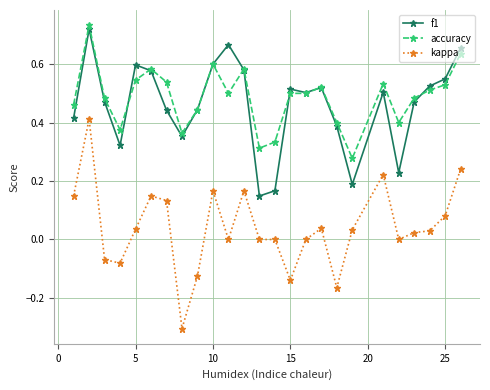

True or false: f1 and accuracy cross at least once.

True